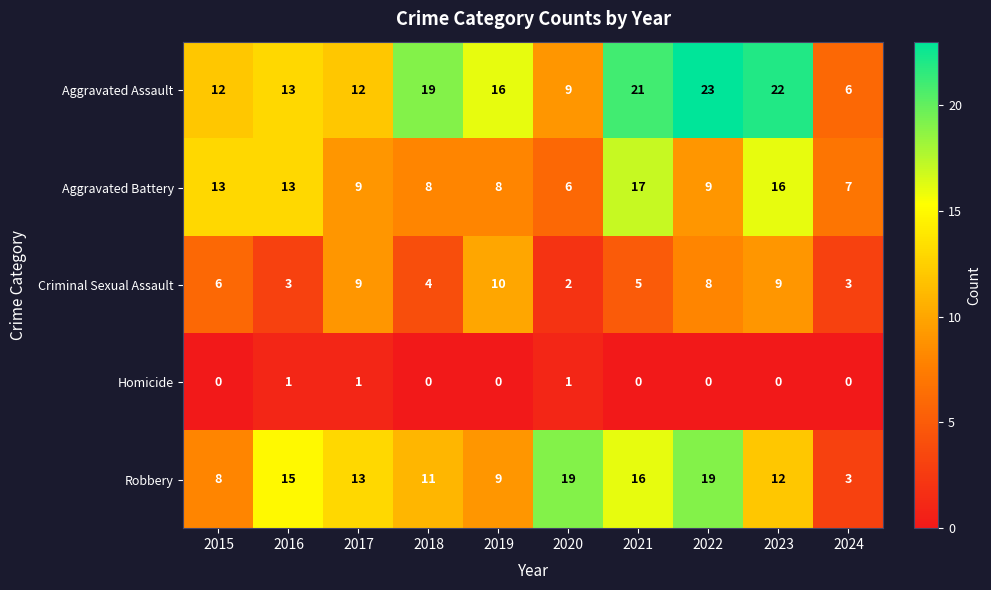

Where is Criminal Sexual Assault nearest to the value 6?

2015